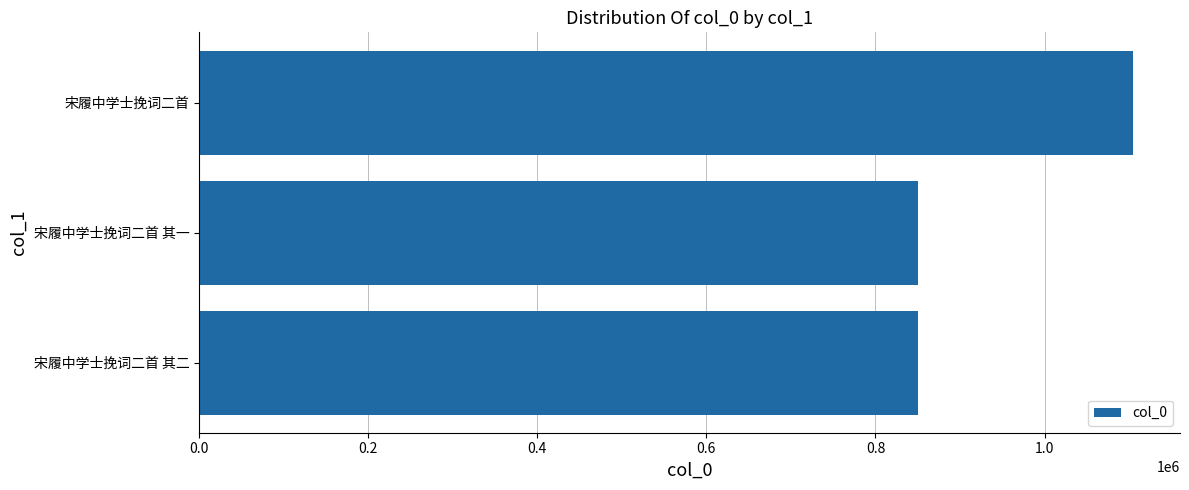

How many categories are shown in the chart?

3